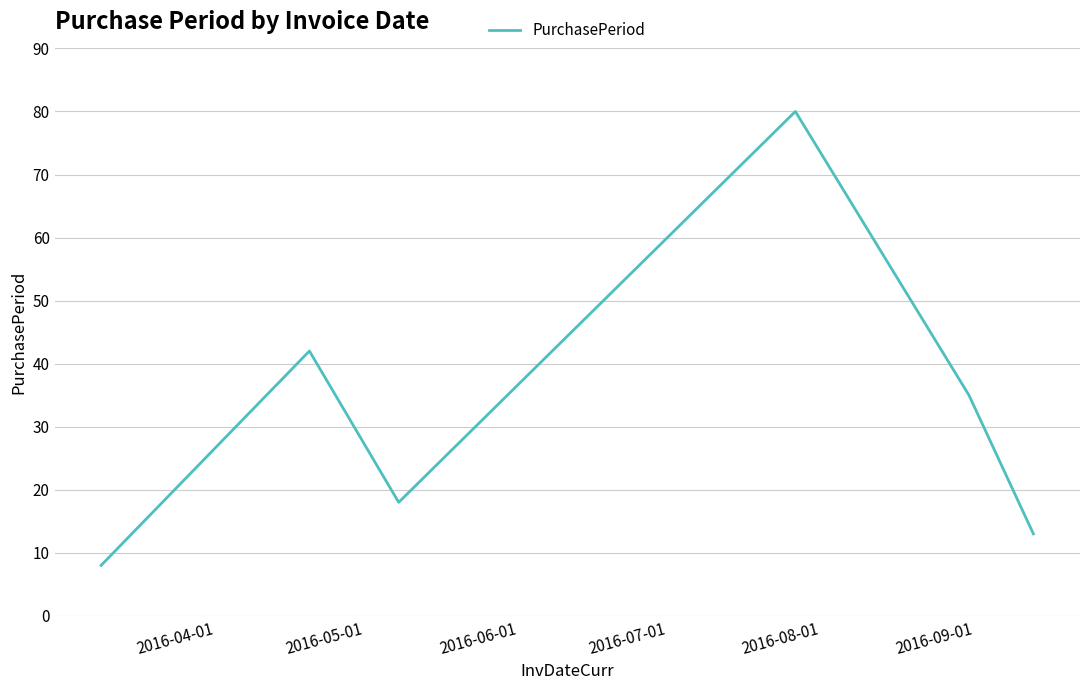

What is the difference between the maximum and minimum values?

72